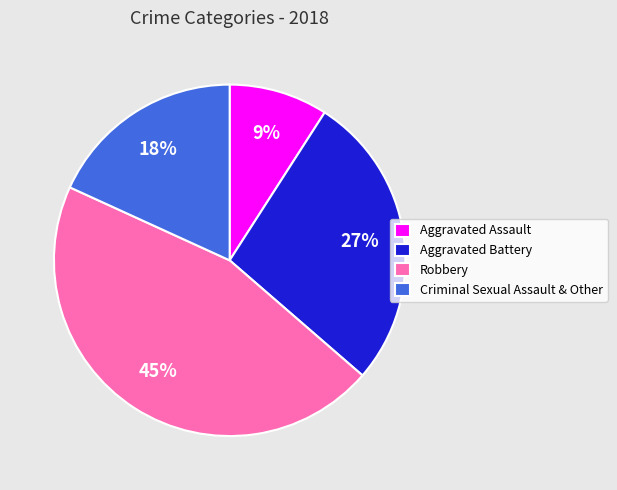

True or false: Aggravated Battery accounts for 27% of the total.

True